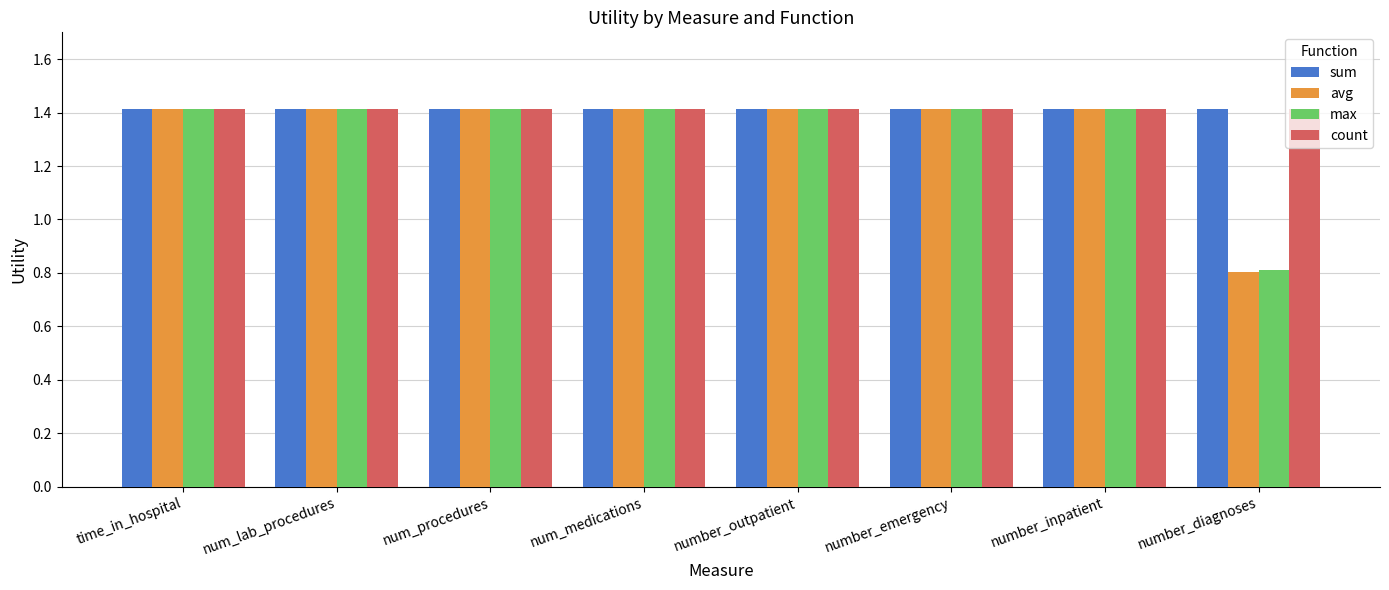

The value of sum at number_diagnoses is 1.4. True or false?

True